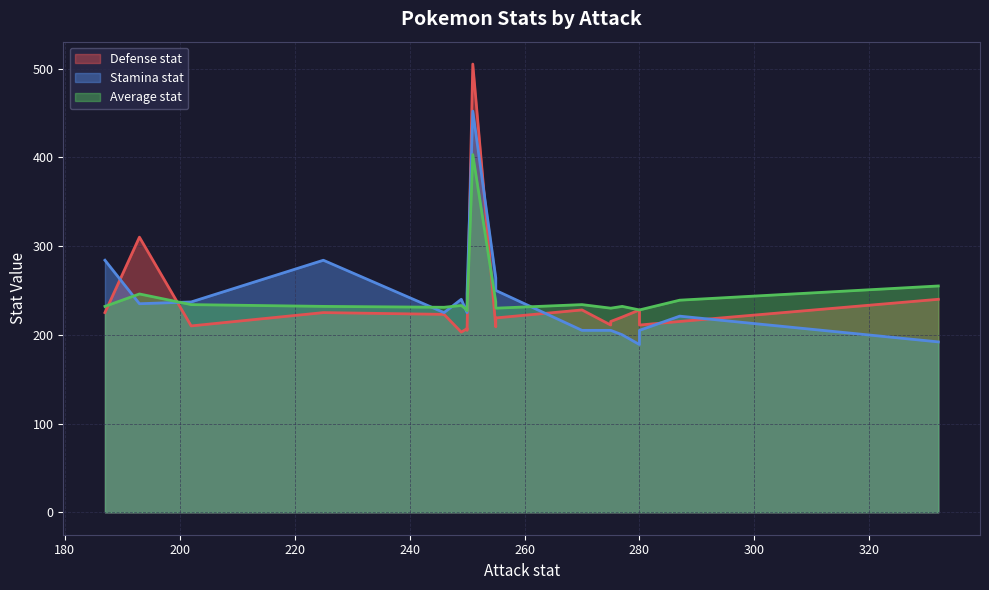

How many distinct data groups are displayed?

3